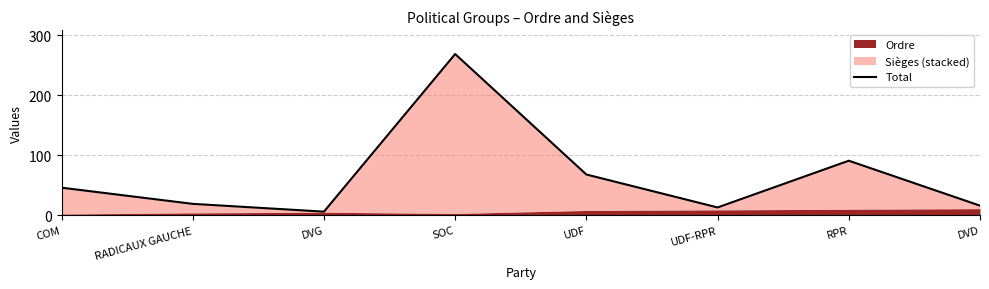

What position from the right is RPR?

2